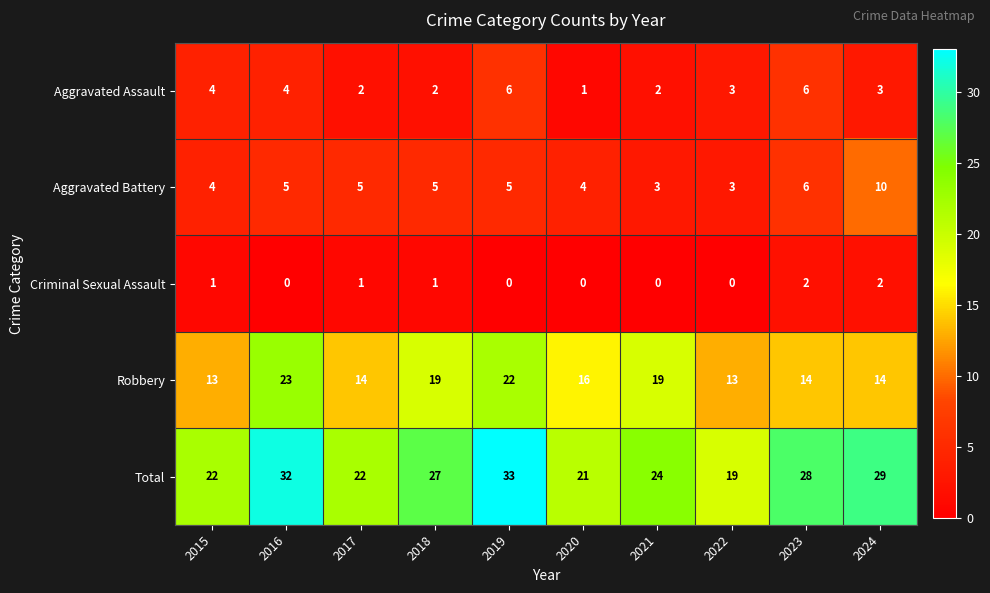

What is the difference between the highest and lowest values at 2020?

21